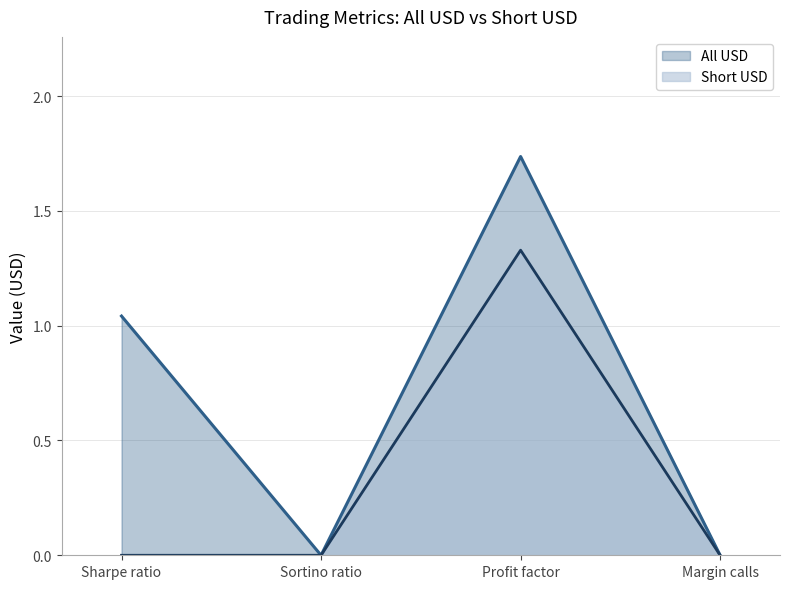

What are all the series names shown in the legend?

All USD, Short USD